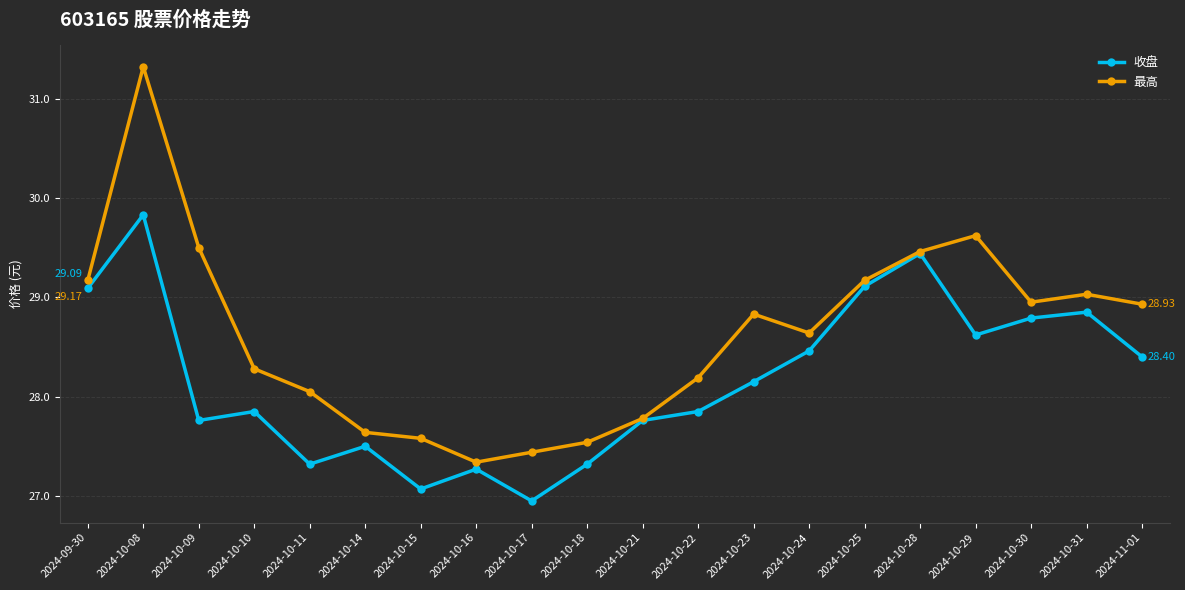

What is the lowest value of the 最高 series?

27.3